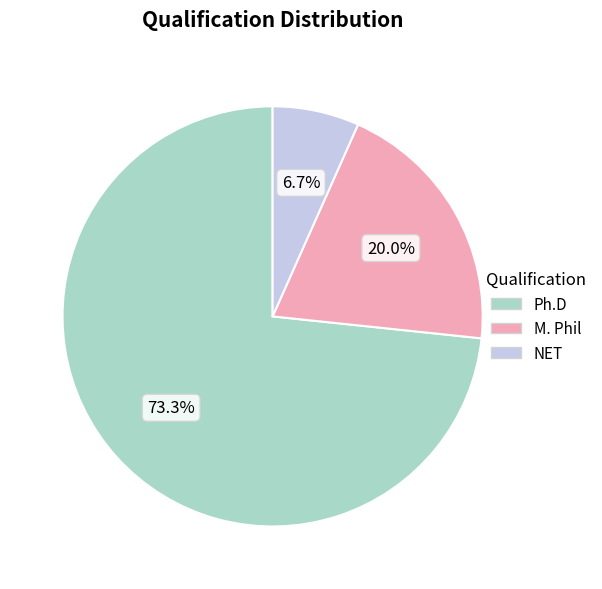

To the nearest percent, what is the difference between the largest and smallest slice percentages?

67%